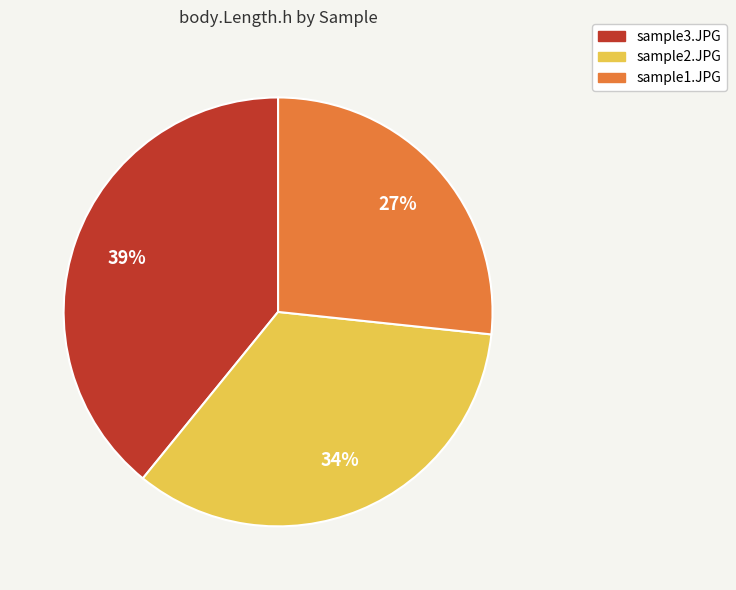

To the nearest percent, what is the average slice percentage?

33%